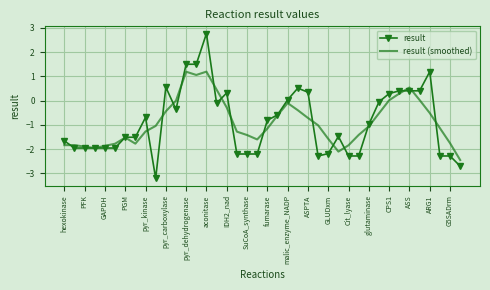

Rank the series by their maximum value, from highest to lowest.

result, result (smoothed)